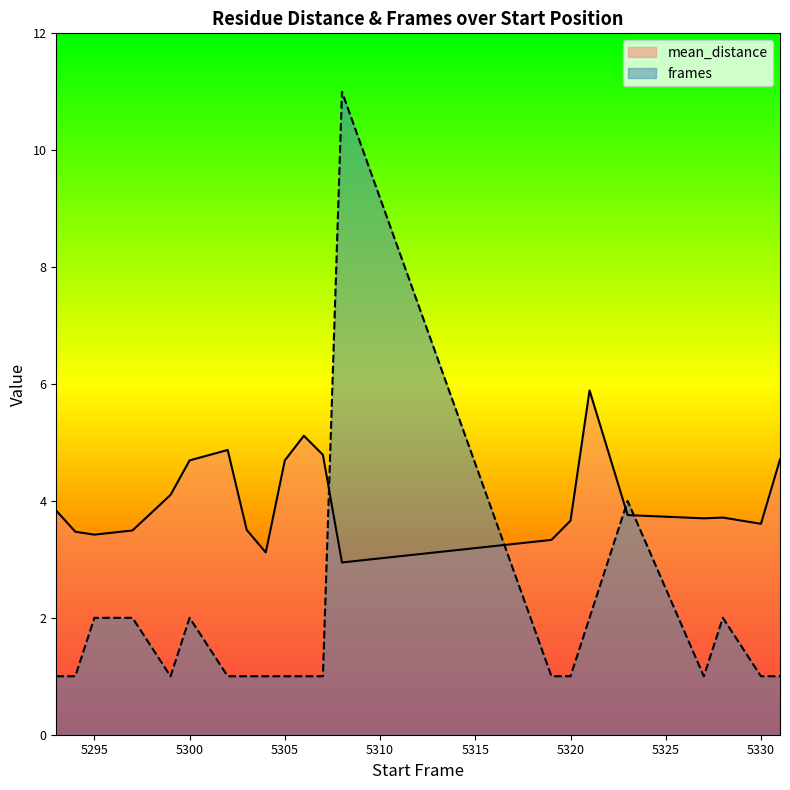

What is the difference between the mean_distance values at 5330 and 5320?

0.1